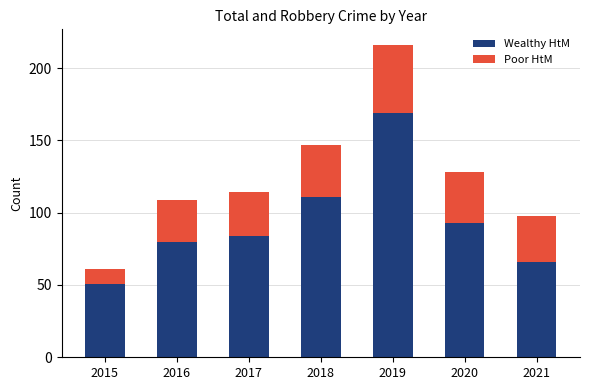

What is the sum of the Wealthy HtM values at 2021 and 2015?

117